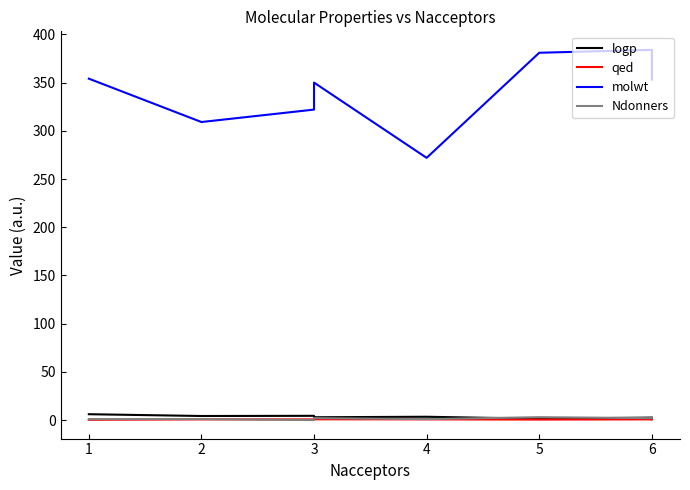

What is the value of the qed point at the 7th from the left?

0.7